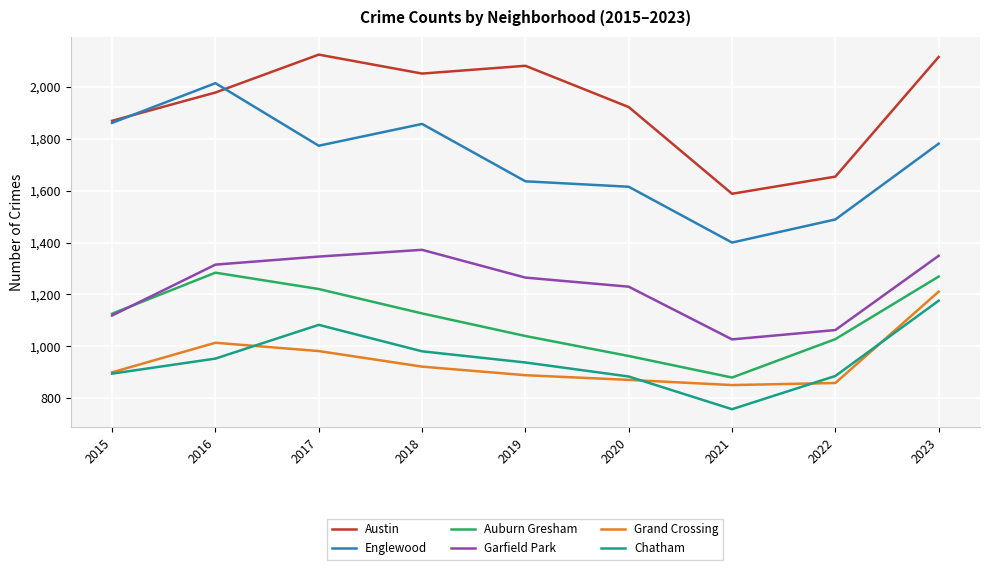

Where is the first local minimum for Chatham?

2021